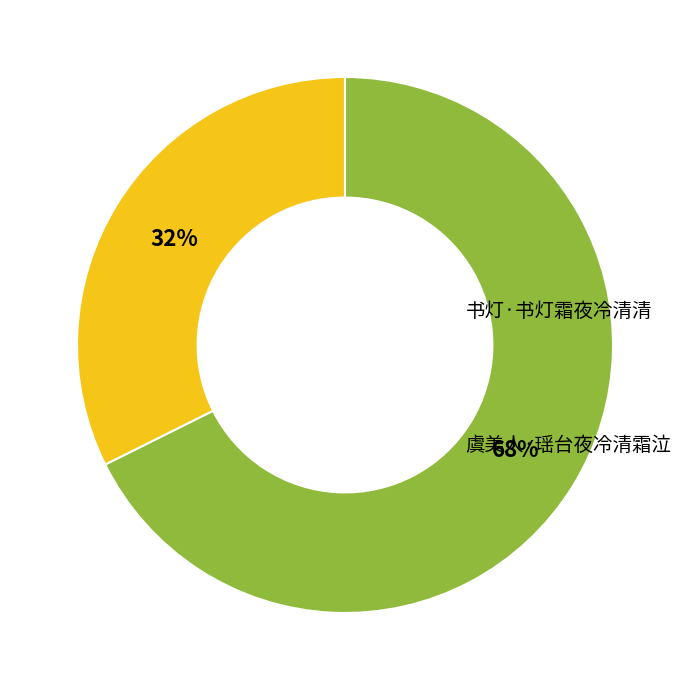

To the nearest percent, what is the average slice percentage?

50%